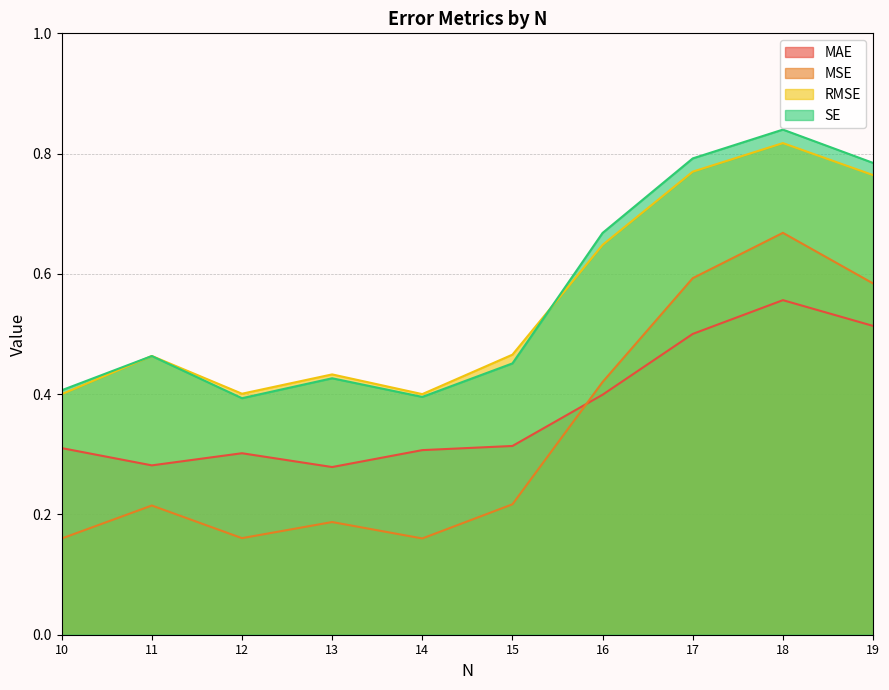

How many times do MAE and MSE cross each other?

1